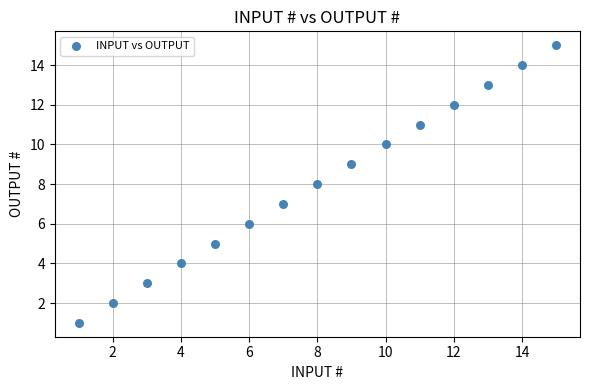

What is the range of Y values (max minus min)?

14